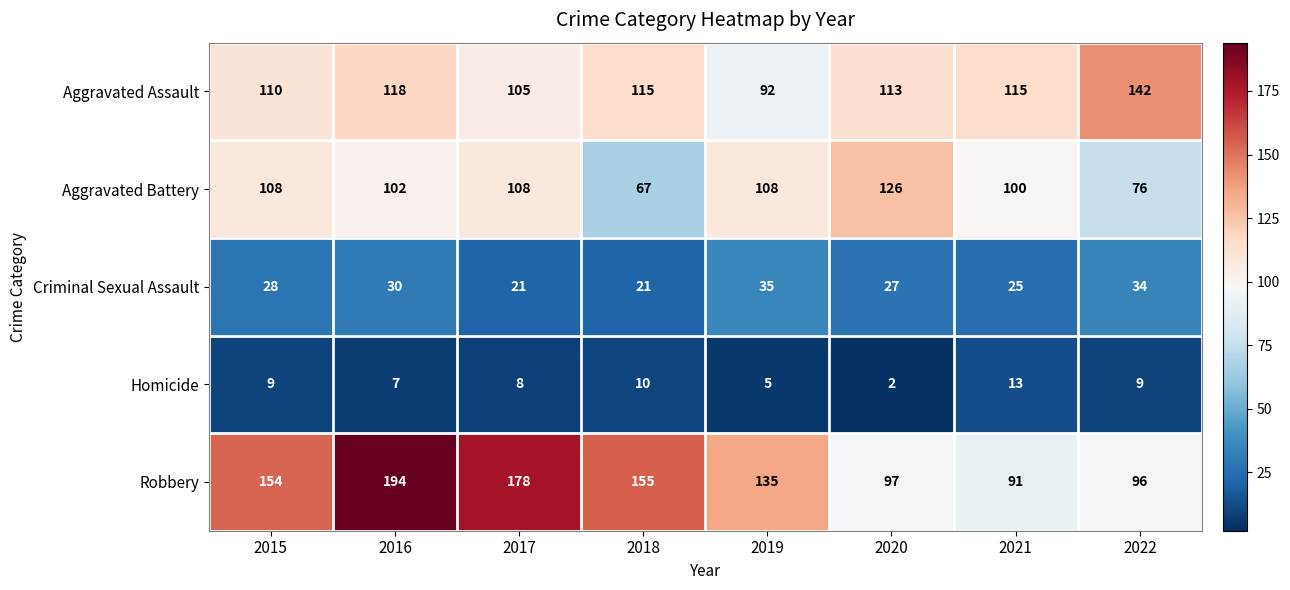

Which series changed the most between 2018 and 2020?

Aggravated Battery